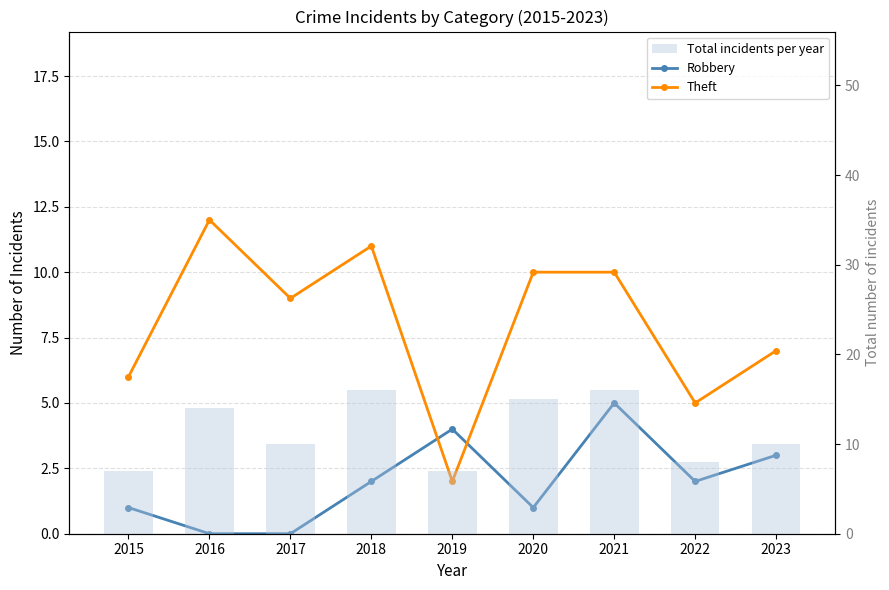

Which series has the largest range (max minus min)?

Theft